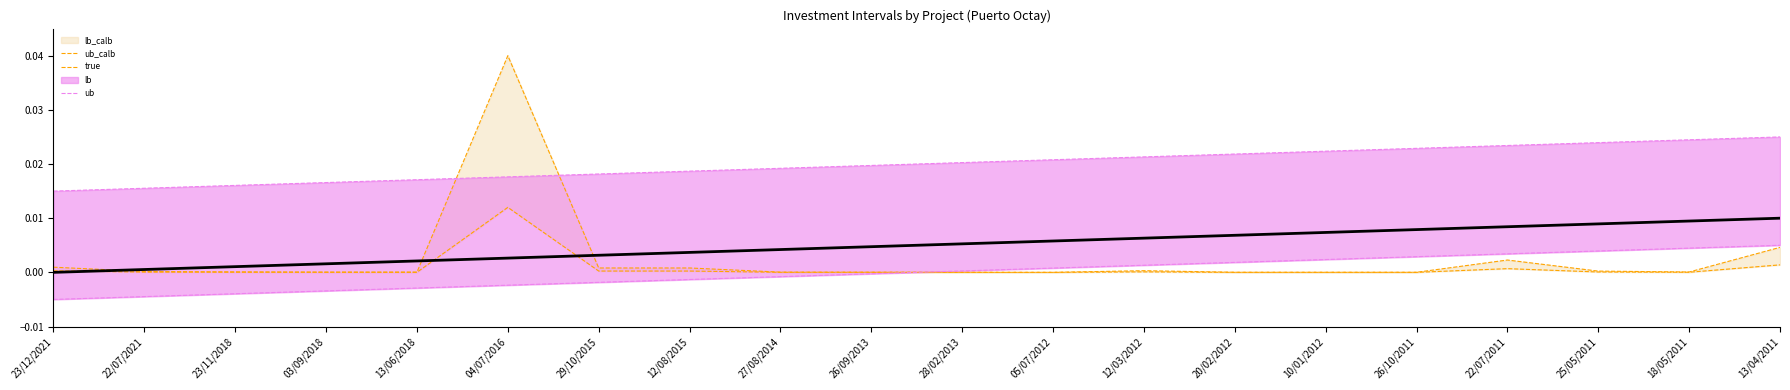

At which label does true reach its minimum?

23/12/2021